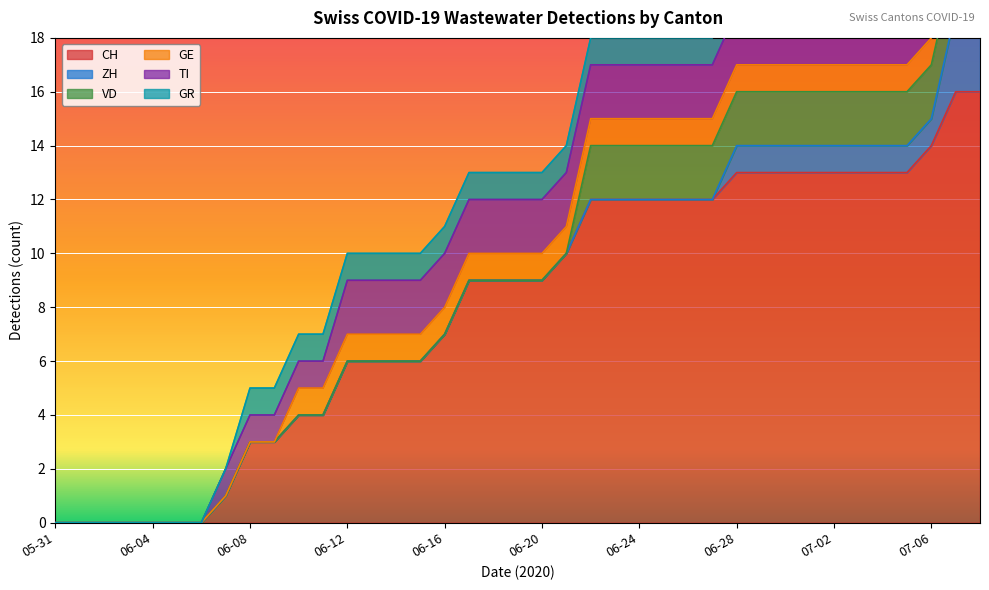

Rank the series by their maximum value, from lowest to highest.

GE, GR, VD, TI, ZH, CH